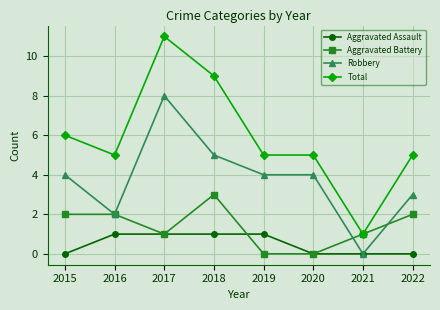

Where is the first local minimum for Total?

2016